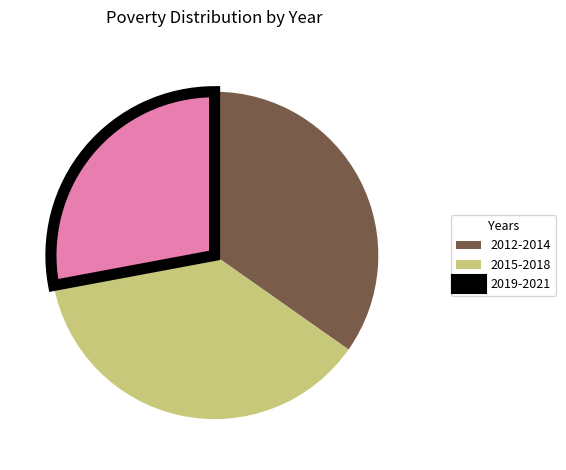

Rank the categories by value from lowest to highest.

2019-2021, 2012-2014, 2015-2018